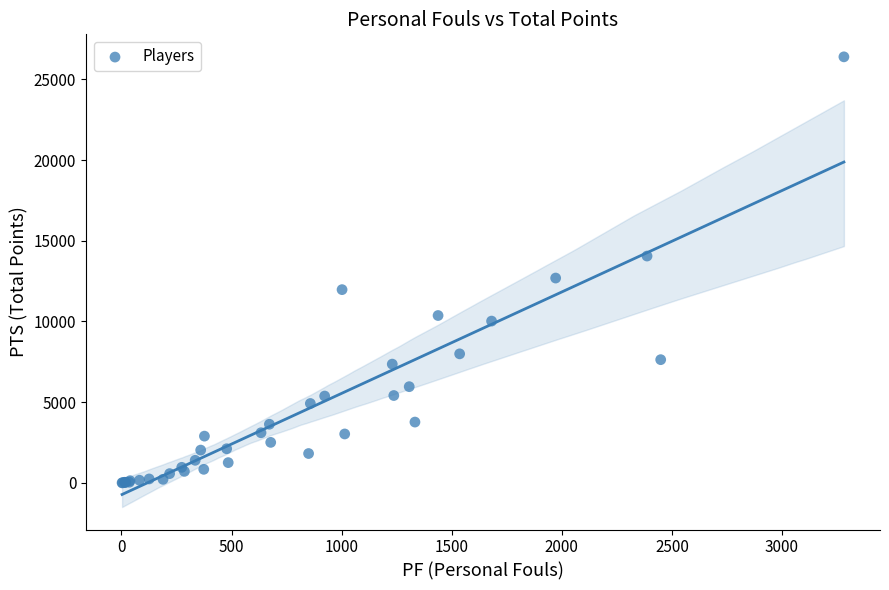

What Y value in the scatter plot is closest to 13199?

12690